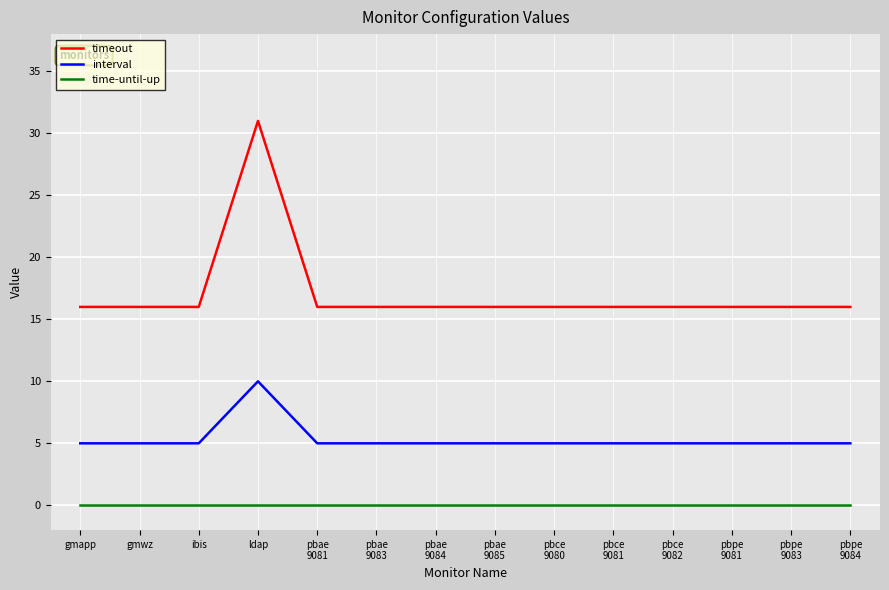

Which series has the largest total across all categories?

timeout